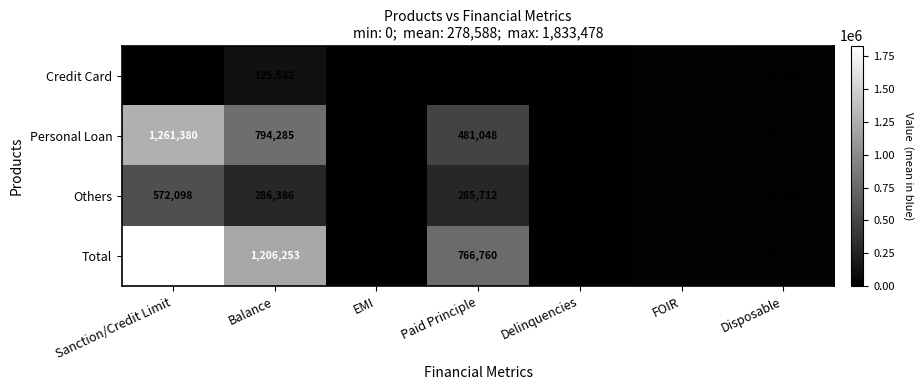

What is the sum of all Credit Card values?

175585